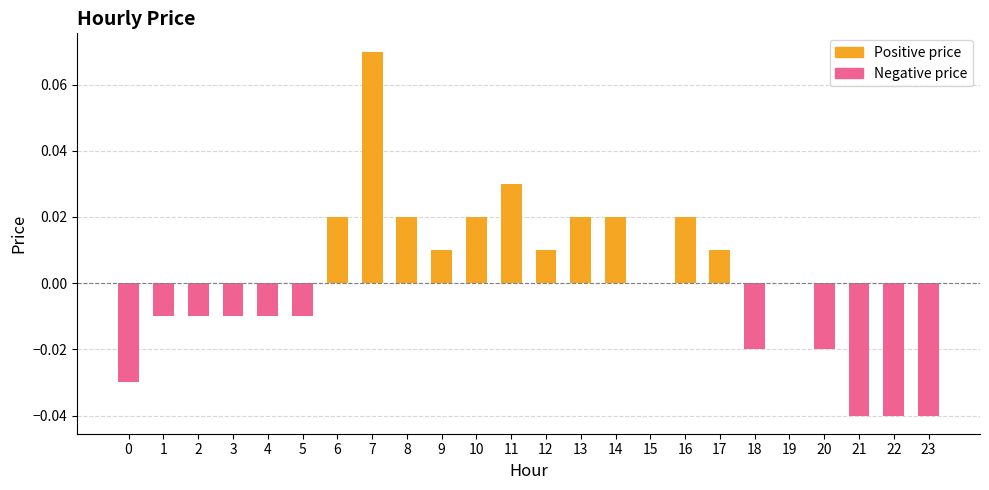

Reading left to right, transcribe all the data shown in this chart.

Positive price: 0=0.0	1=0.0	2=0.0	3=0.0	4=0.0	5=0.0	6=0.0	7=0.1	8=0.0	9=0.0	10=0.0	11=0.0	12=0.0	13=0.0	14=0.0	15=0.0	16=0.0	17=0.0	18=0.0	19=0.0	20=0.0	21=0.0	22=0.0	23=0.0
Negative price: 0=-0.0	1=-0.0	2=-0.0	3=-0.0	4=-0.0	5=-0.0	6=0.0	7=0.0	8=0.0	9=0.0	10=0.0	11=0.0	12=0.0	13=0.0	14=0.0	15=0.0	16=0.0	17=0.0	18=-0.0	19=0.0	20=-0.0	21=-0.0	22=-0.0	23=-0.0